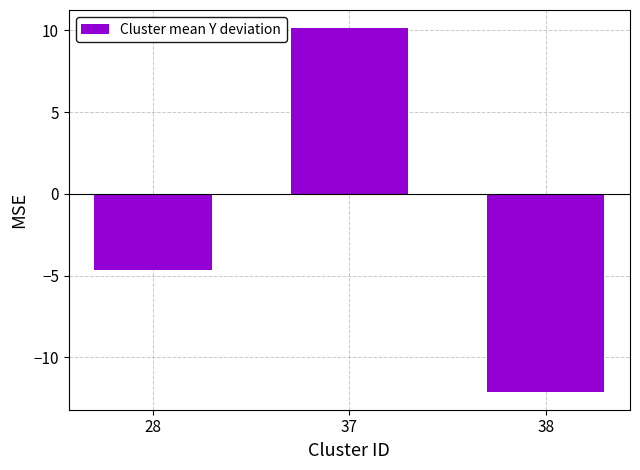

At which label does the data first exceed -4?

37